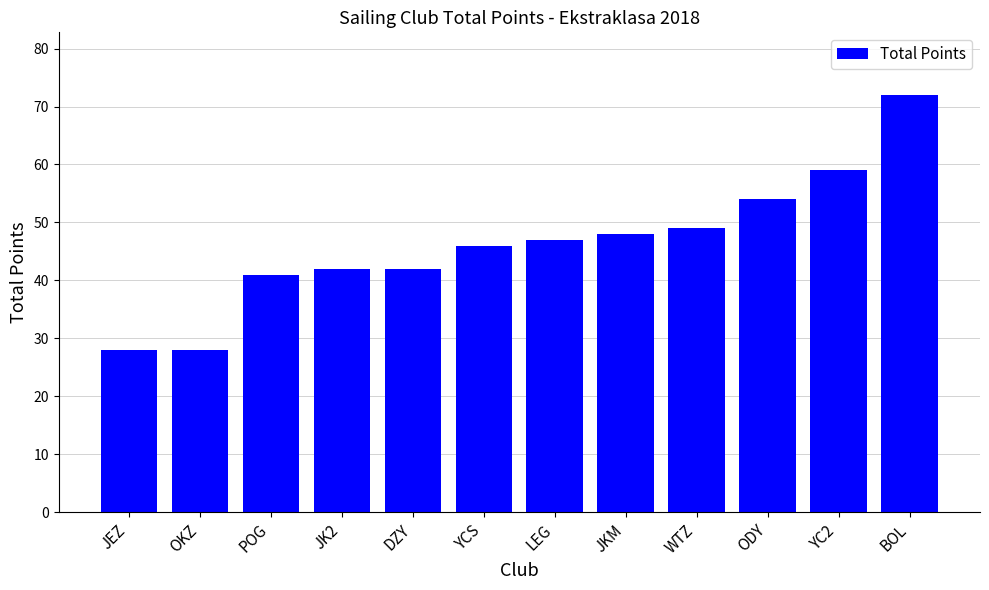

Reading left to right, list all the values displayed in this chart.

28	28	41	42	42	46	47	48	49	54	59	72